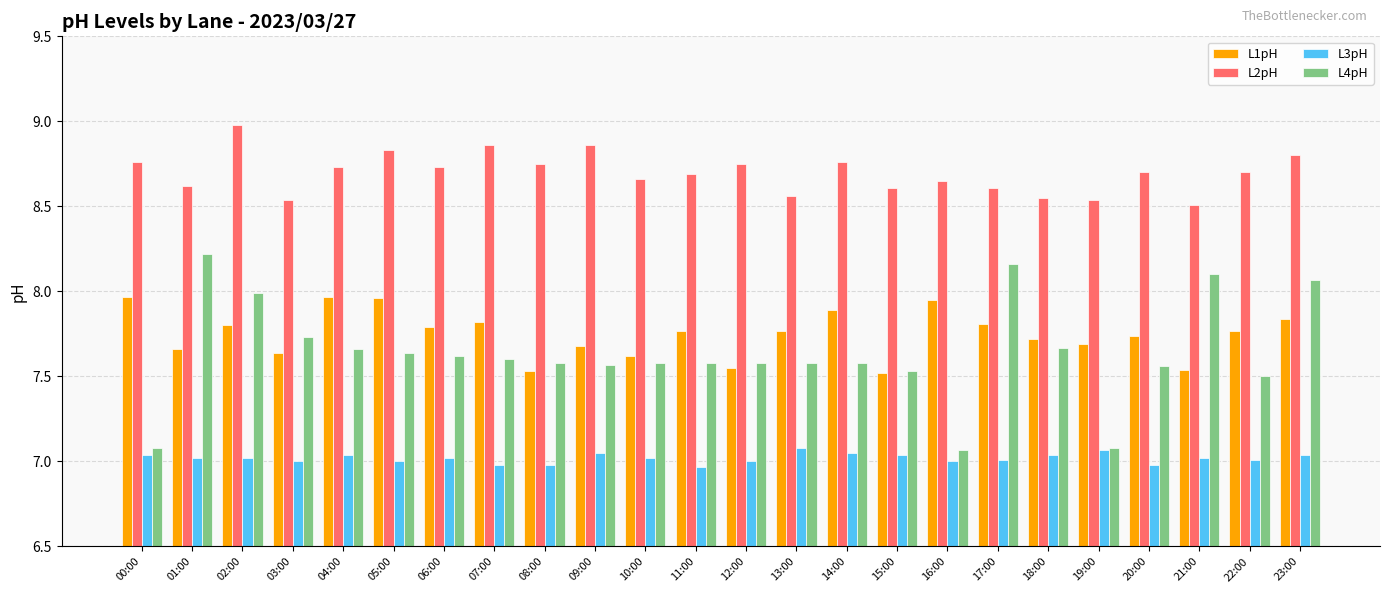

The value of L3pH at 01:00 is 7.0. True or false?

True